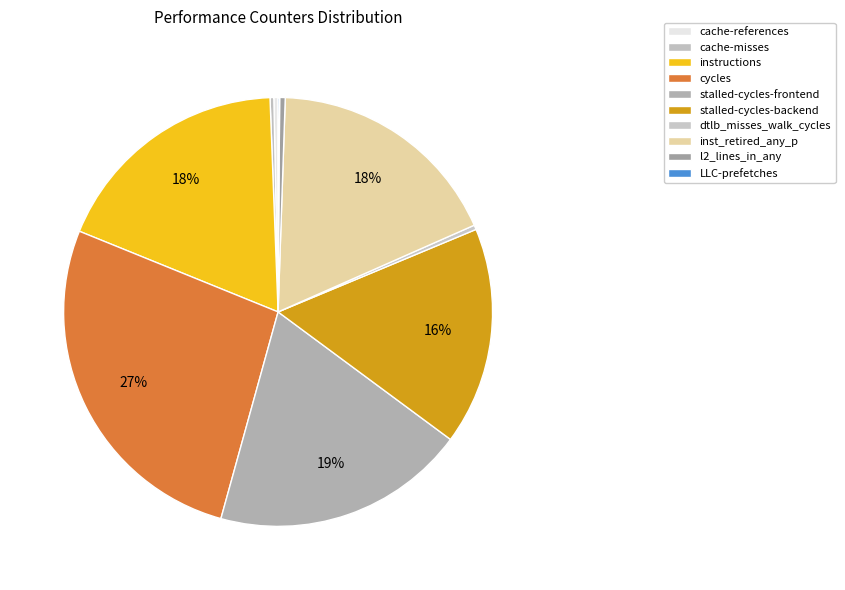

Is it true that cycles is 27% of the pie?

True